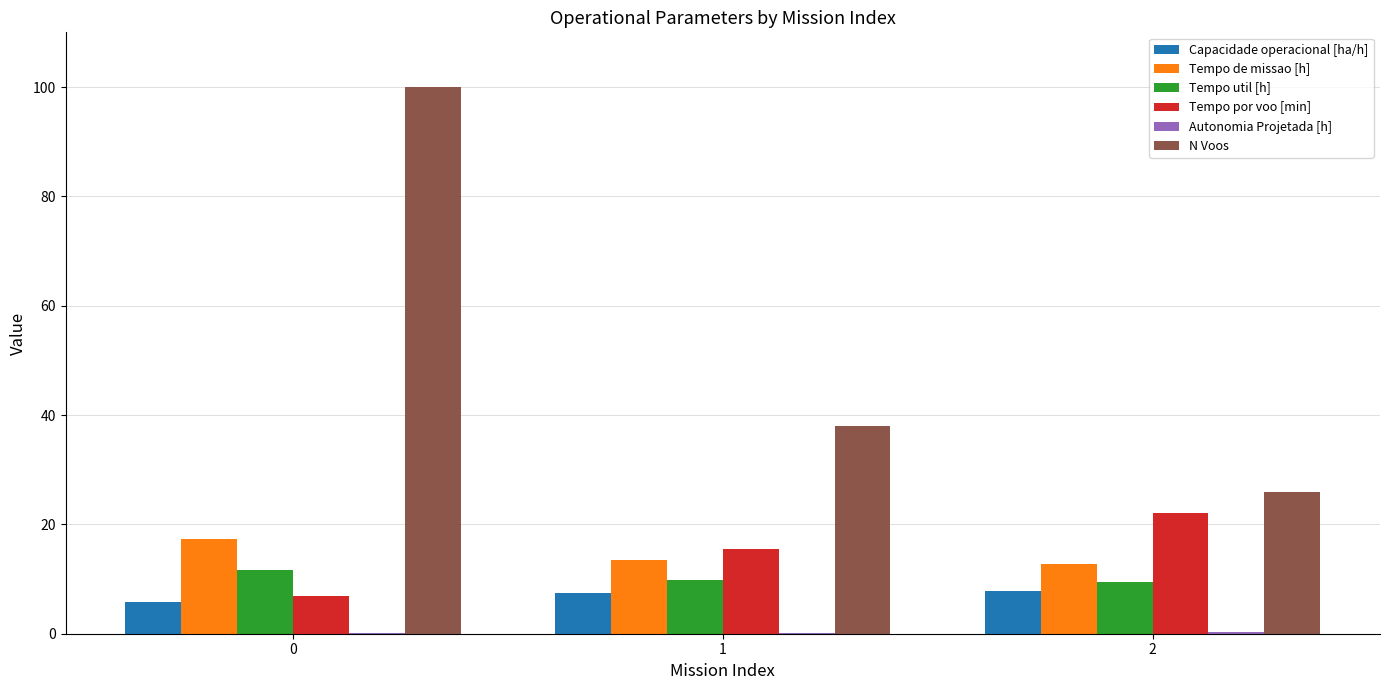

What is the total value across all series at 1?

84.4